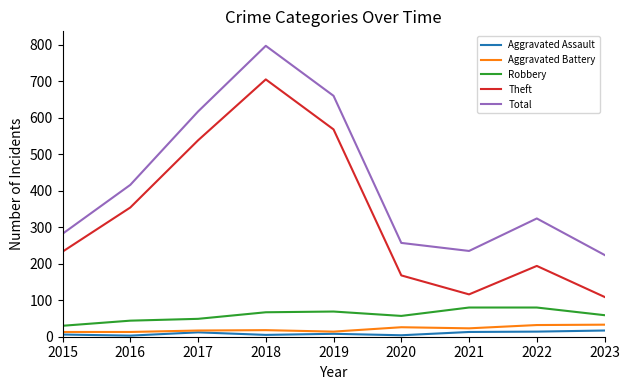

How many values in the Aggravated Battery series are below 18?

4